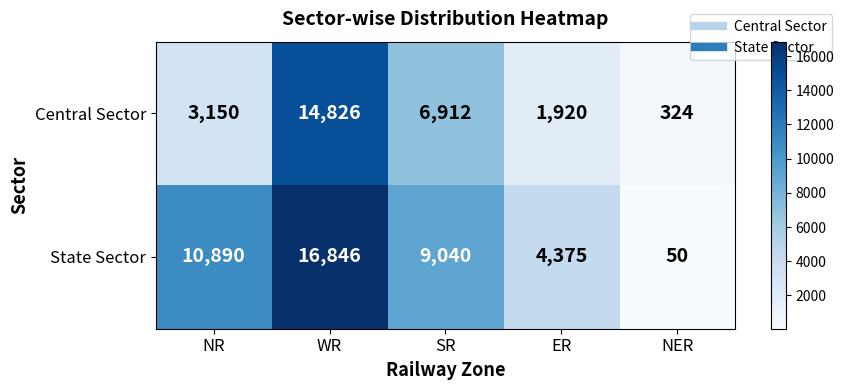

List the series in order of their peak value, lowest first.

Central Sector, State Sector